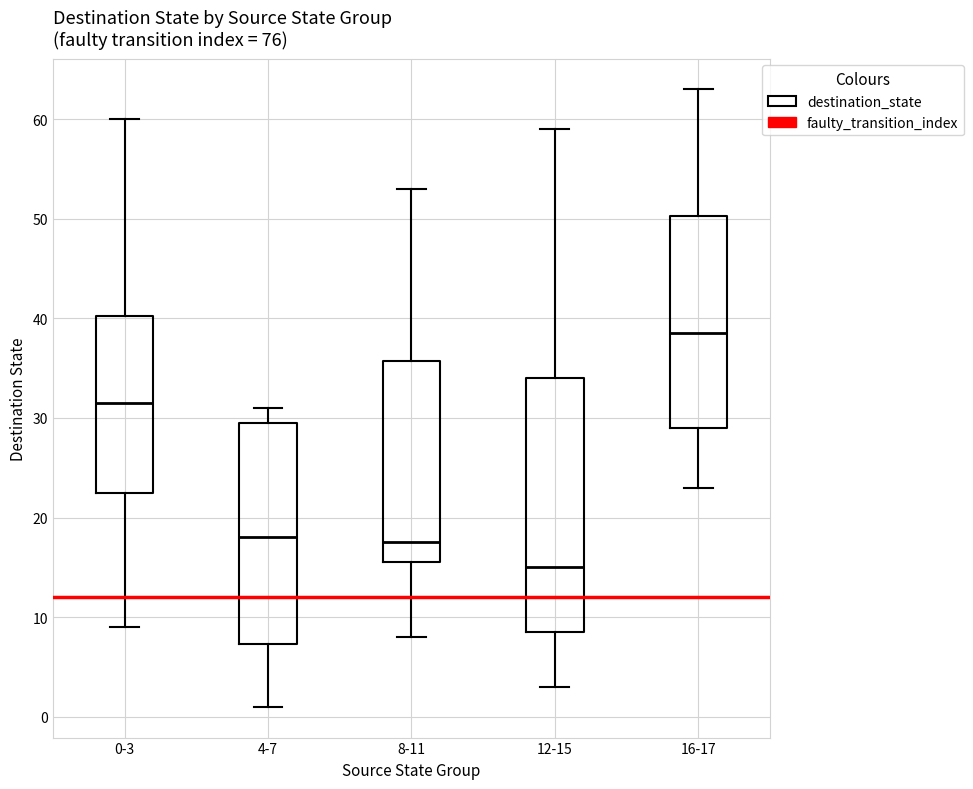

Reading left to right, transcribe this box plot: for each box, give where its median line is, the range the box spans, and where its two whiskers end, as read against the y-axis. The values are not printed on the chart, so give them approximately, as read against the axis.

0-3: median 32, box 23 to 40, whiskers 9 to 60
4-7: median 18, box 7 to 30, whiskers 1 to 31
8-11: median 18, box 16 to 36, whiskers 8 to 53
12-15: median 15, box 9 to 34, whiskers 3 to 59
16-17: median 39, box 29 to 50, whiskers 23 to 63